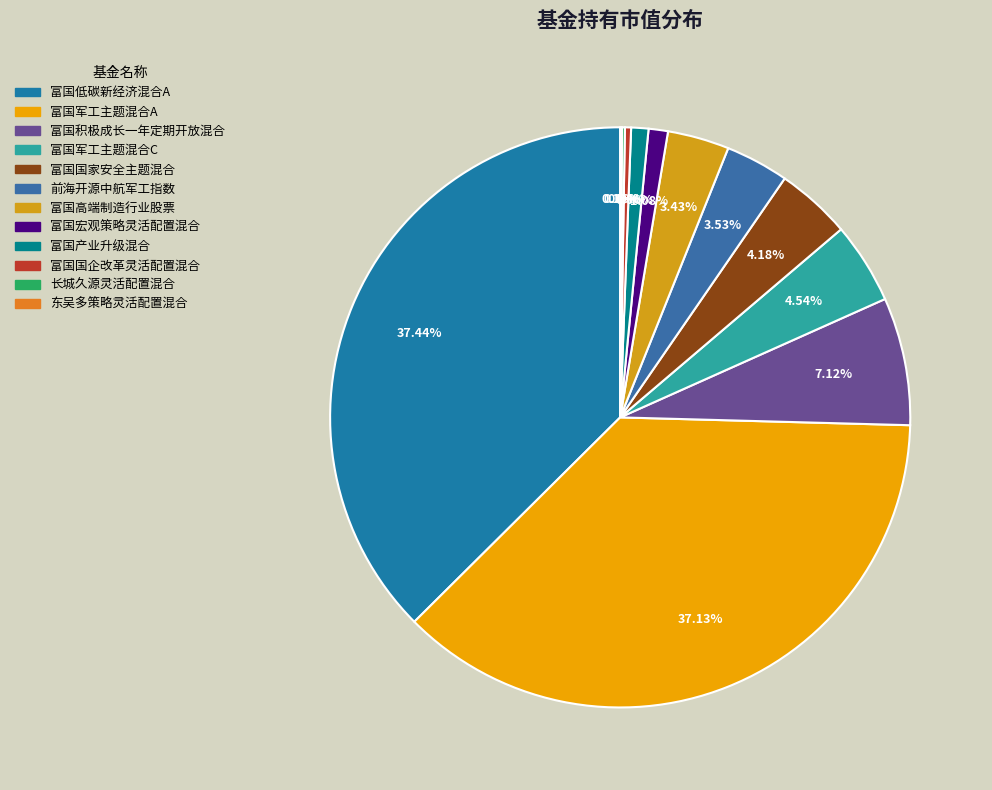

Is it true that 长城久源灵活配置混合 is 0% of the pie?

True